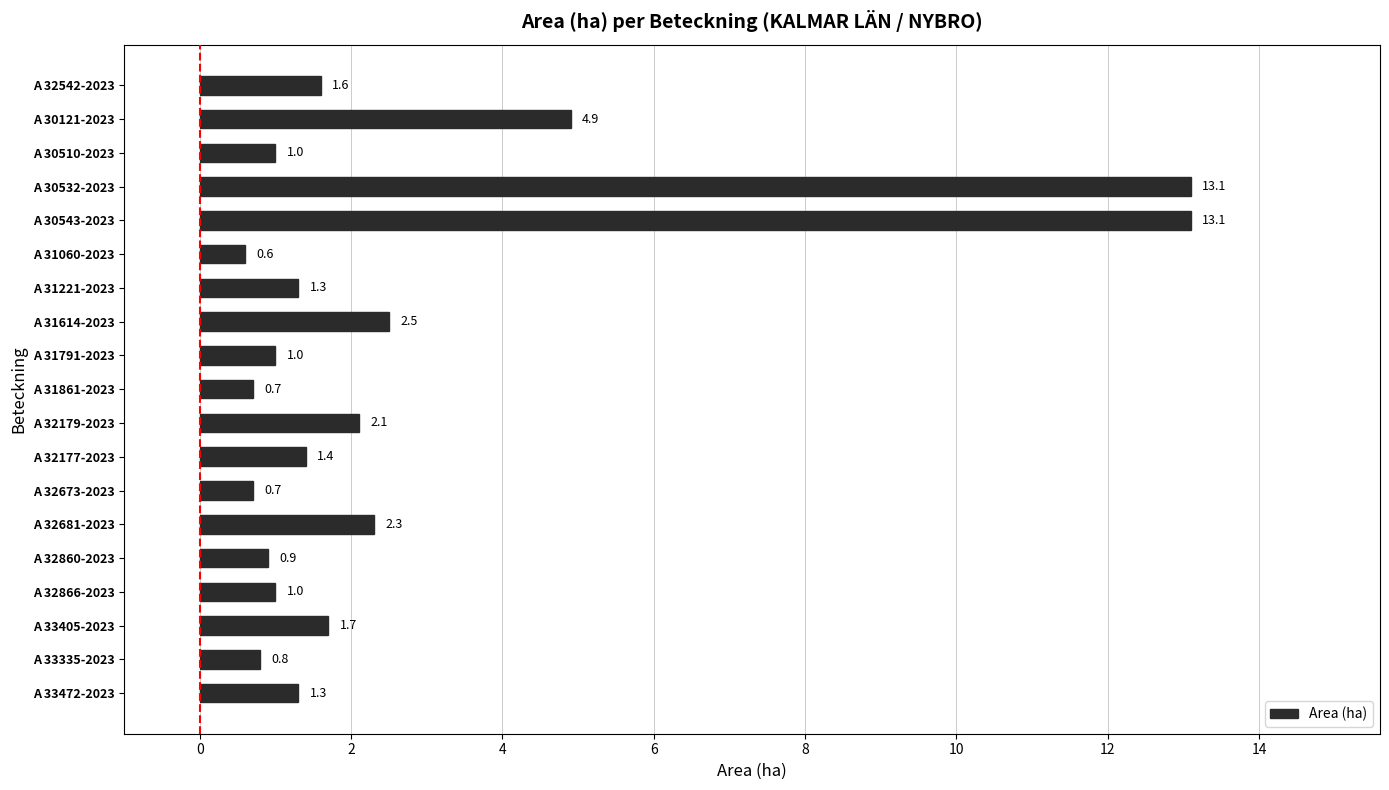

Reading top to bottom, extract all data points from this chart.

A 32542-2023=1.6	A 30121-2023=4.9	A 30510-2023=1.0	A 30532-2023=13.1	A 30543-2023=13.1	A 31060-2023=0.6	A 31221-2023=1.3	A 31614-2023=2.5	A 31791-2023=1.0	A 31861-2023=0.7	A 32179-2023=2.1	A 32177-2023=1.4	A 32673-2023=0.7	A 32681-2023=2.3	A 32860-2023=0.9	A 32866-2023=1.0	A 33405-2023=1.7	A 33335-2023=0.8	A 33472-2023=1.3